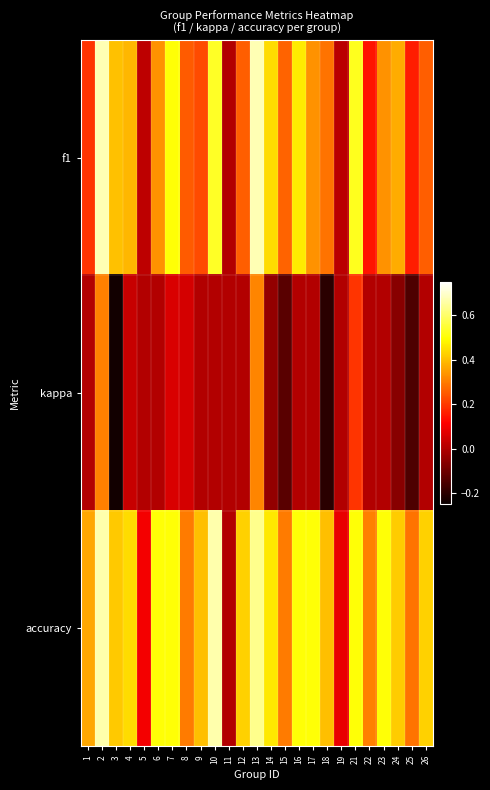

Which series has the largest range (max minus min)?

f1